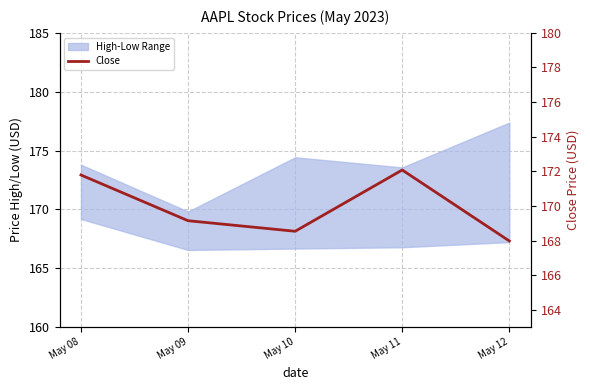

True or false: the data has more than 2 interior local peaks.

False